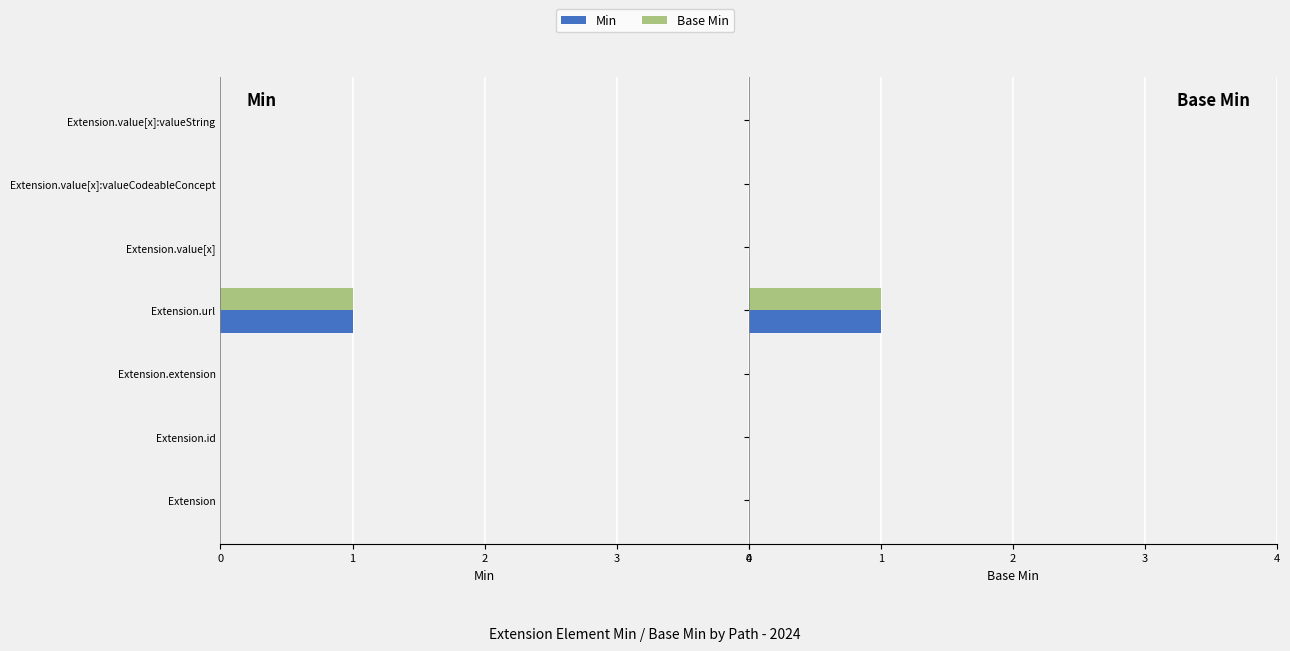

True or false: Min has a value of -1 at Extension.extension.

False